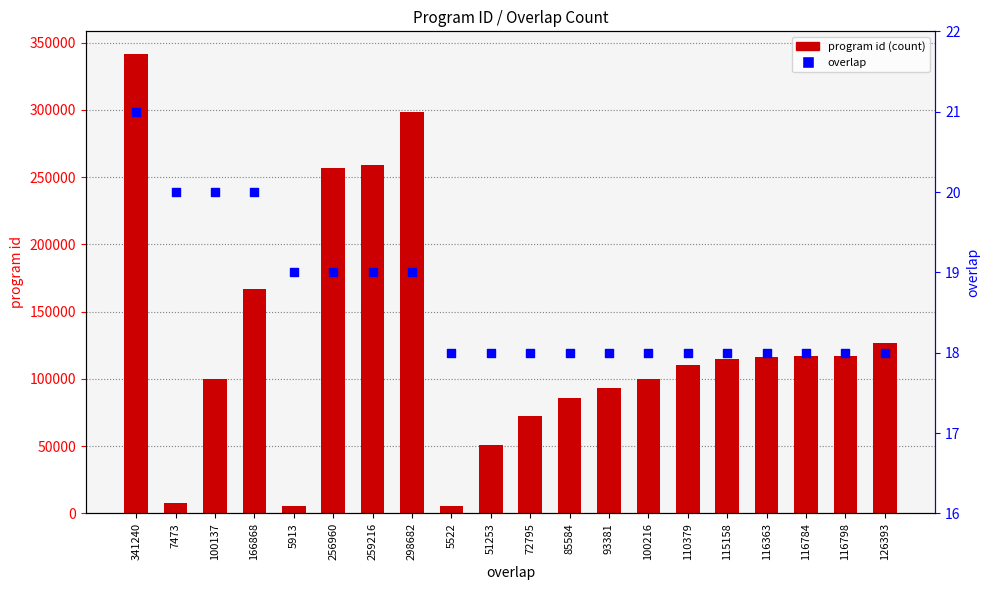

Which series reaches the maximum Y coordinate?

program id